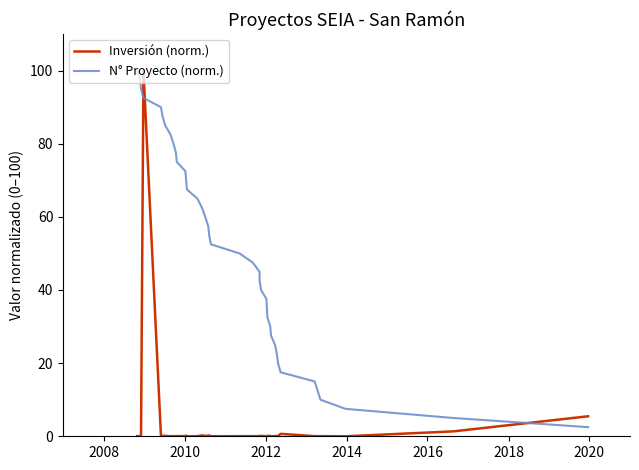

List the series in order of their overall mean, highest first.

N° Proyecto (norm.), Inversión (norm.)